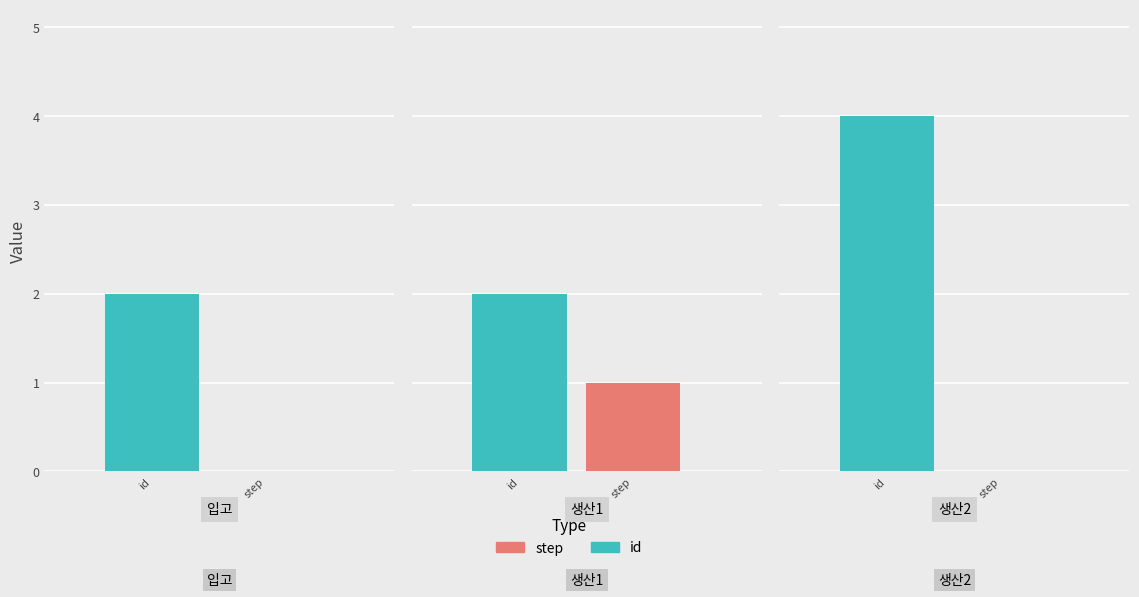

What position from the right is 입고?

3